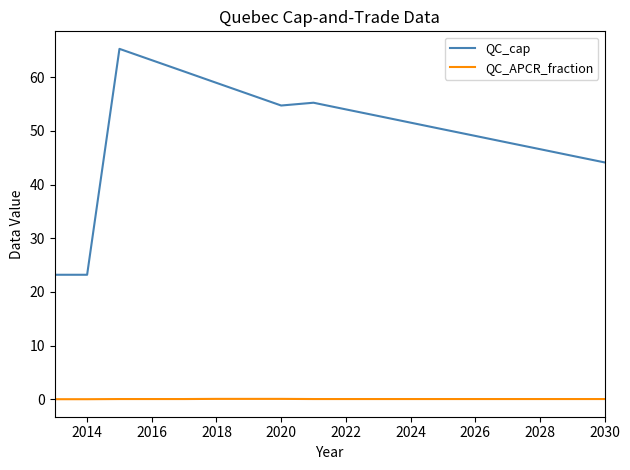

True or false: QC_APCR_fraction and QC_cap cross at least once.

False